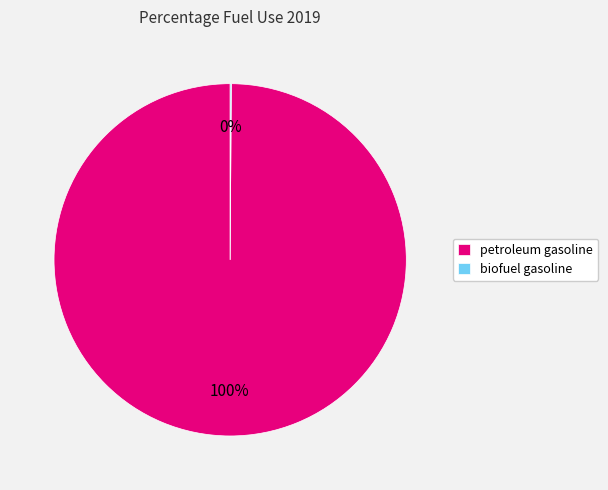

Is it true that petroleum gasoline is 90% of the pie?

False